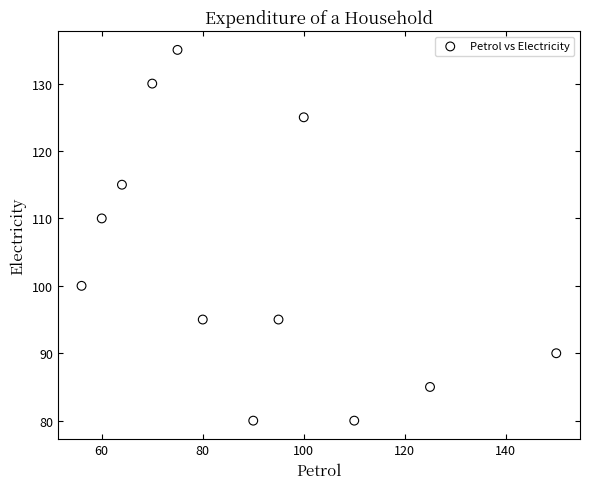

What is the range of Y values (max minus min)?

55